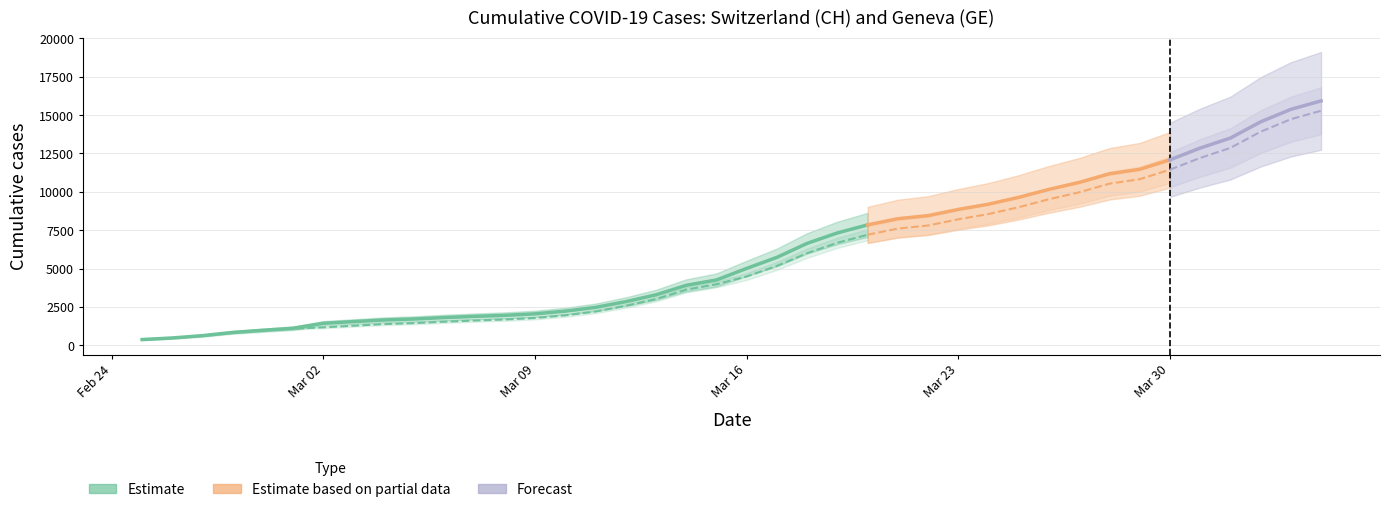

How many values in the CH series are below 5012?

20